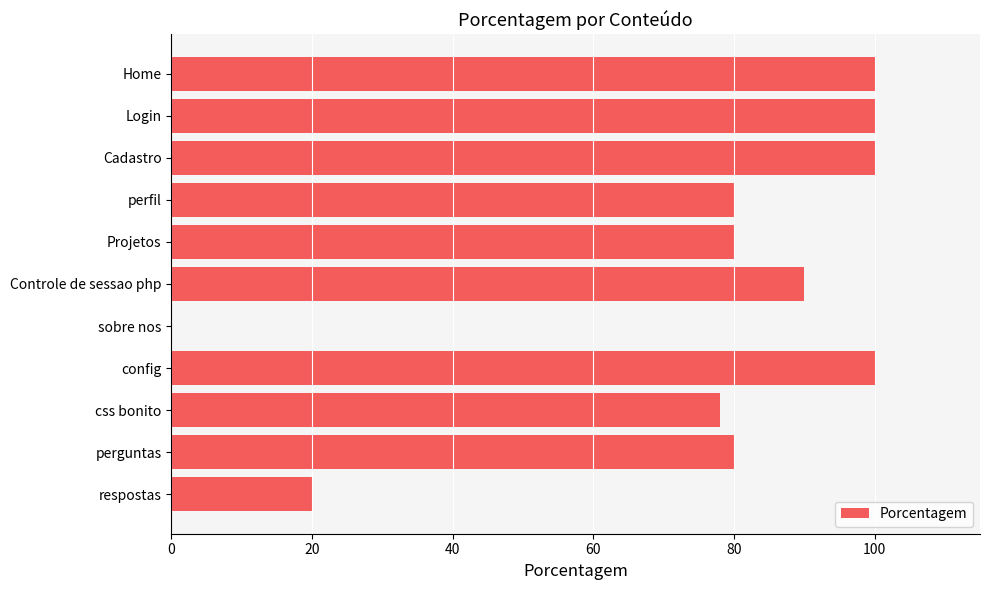

What is the sum of the values at Cadastro and css bonito?

178